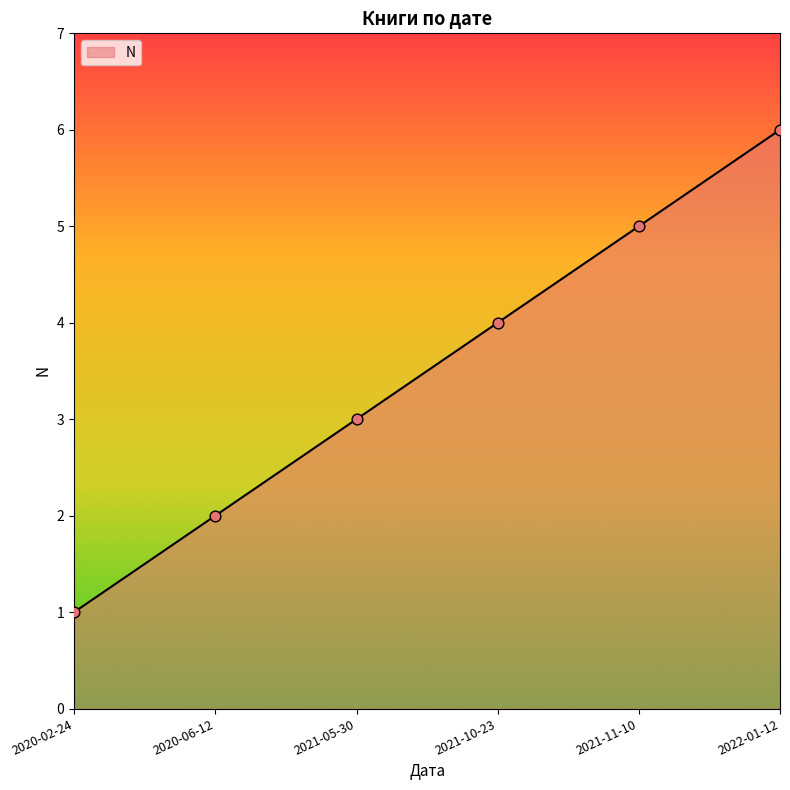

What is the change in value from 2021-05-30 to 2021-10-23?

+1